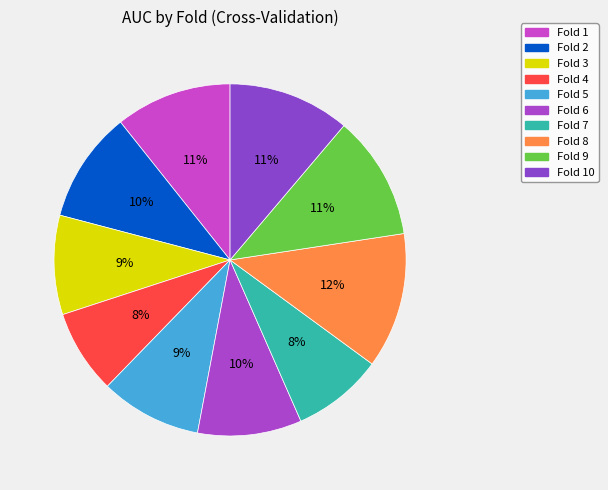

Which slice is the largest?

Fold 8